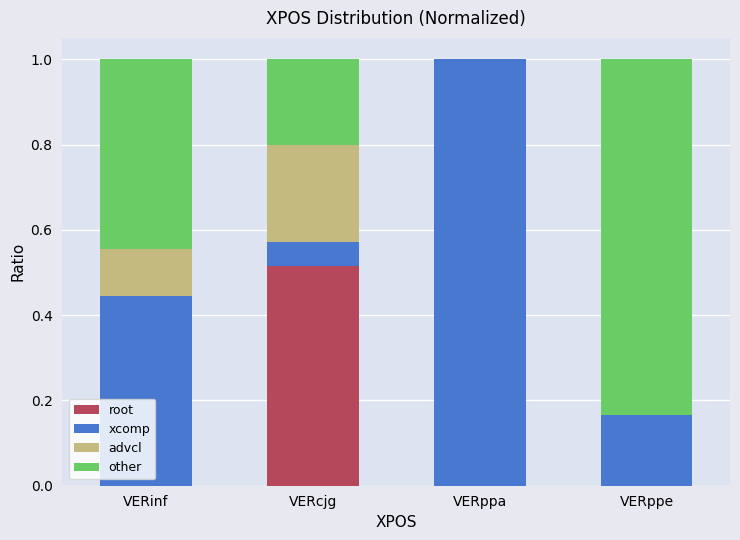

Is it true that root equals -0.3 at VERppa?

False